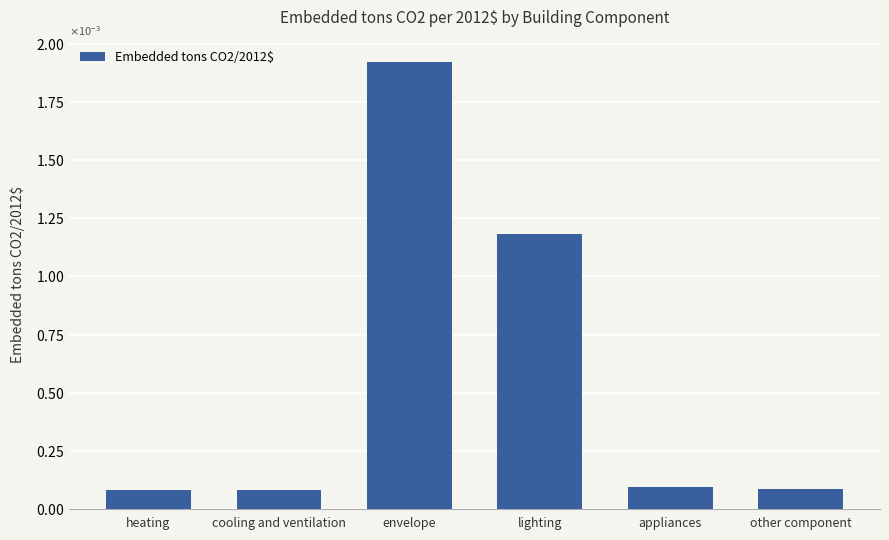

Are the bars horizontal?

No